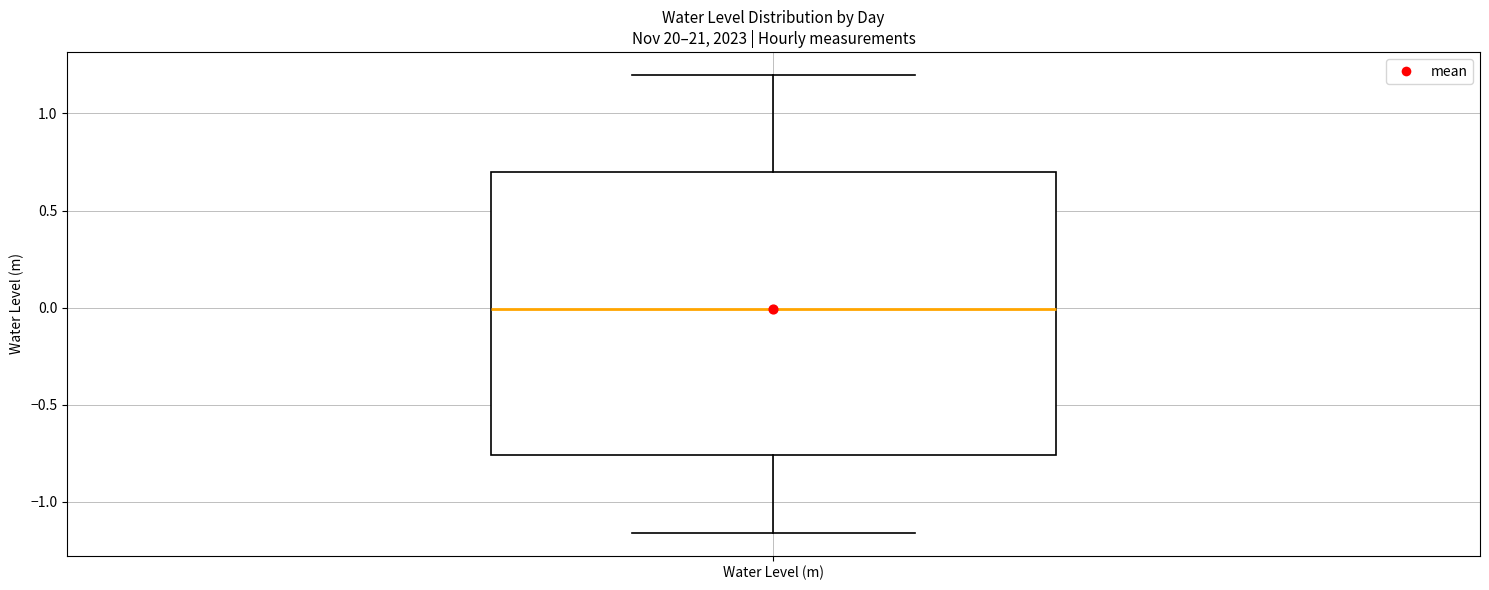

Transcribe this box plot: give where the median line is, the range the box spans, and where the two whiskers end, as read against the y-axis. The values are not printed on the chart, so give them approximately, as read against the axis.

median 0.00, box -0.75 to 0.70, whiskers -1.15 to 1.20